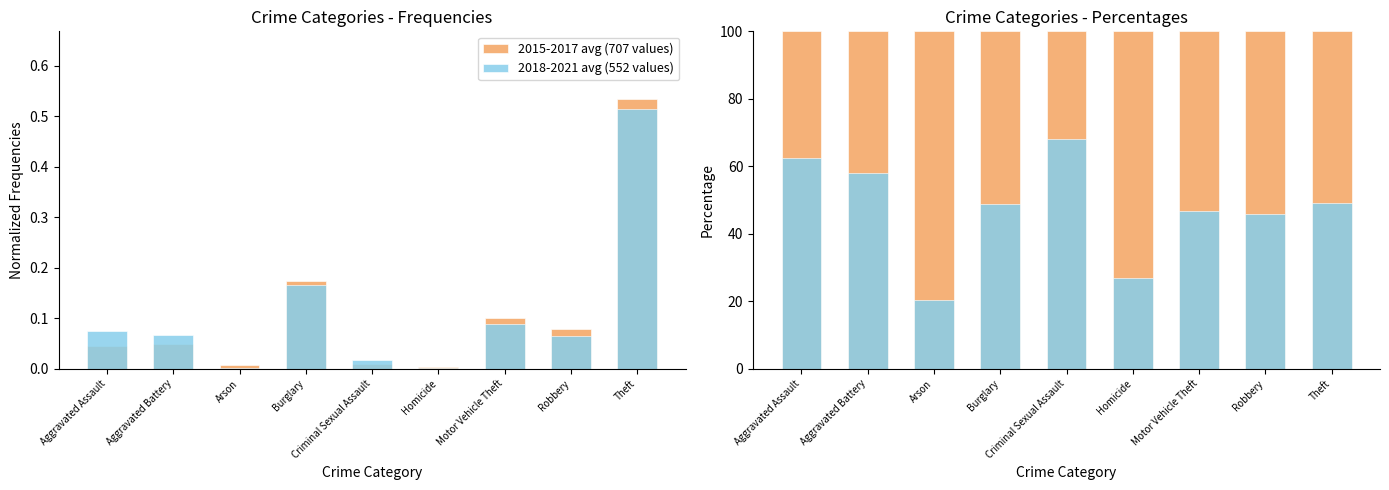

What is the average value of the 2015-2017 avg (707 values) series?

0.1